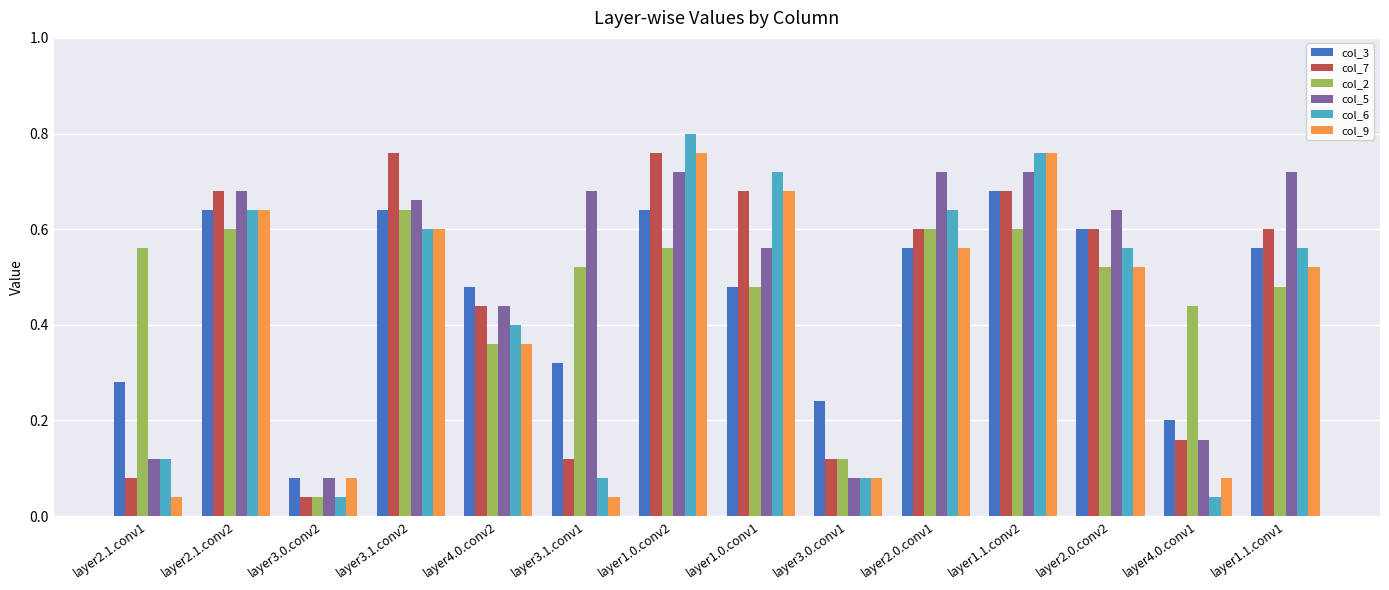

Is the value of col_2 at layer1.1.conv2 greater than the value of col_7 at layer3.0.conv1?

Yes